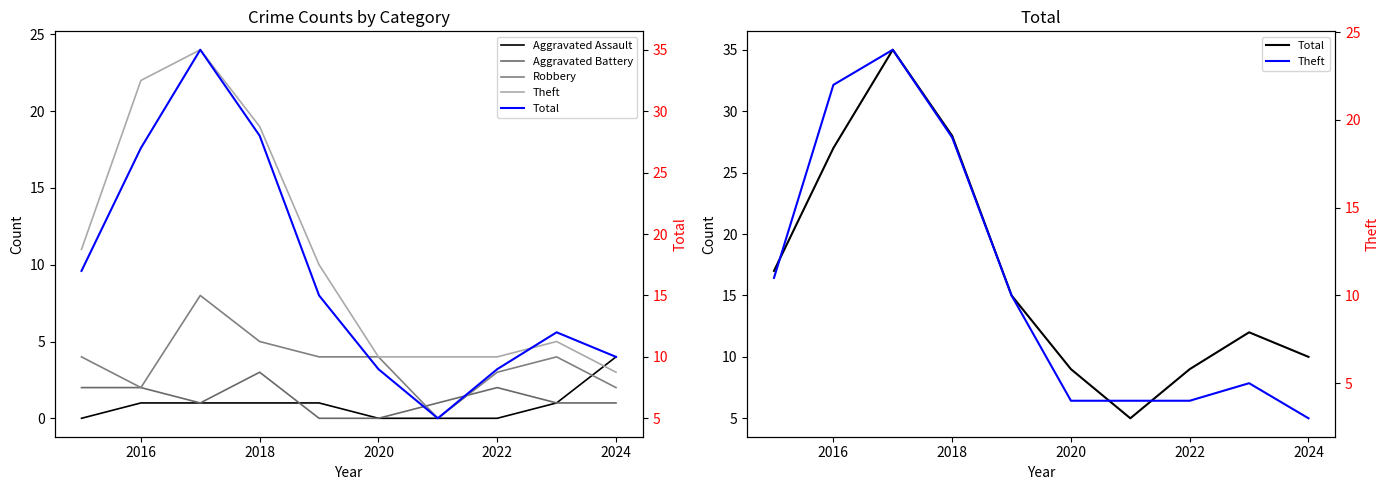

Which series has the largest total across all categories?

Total